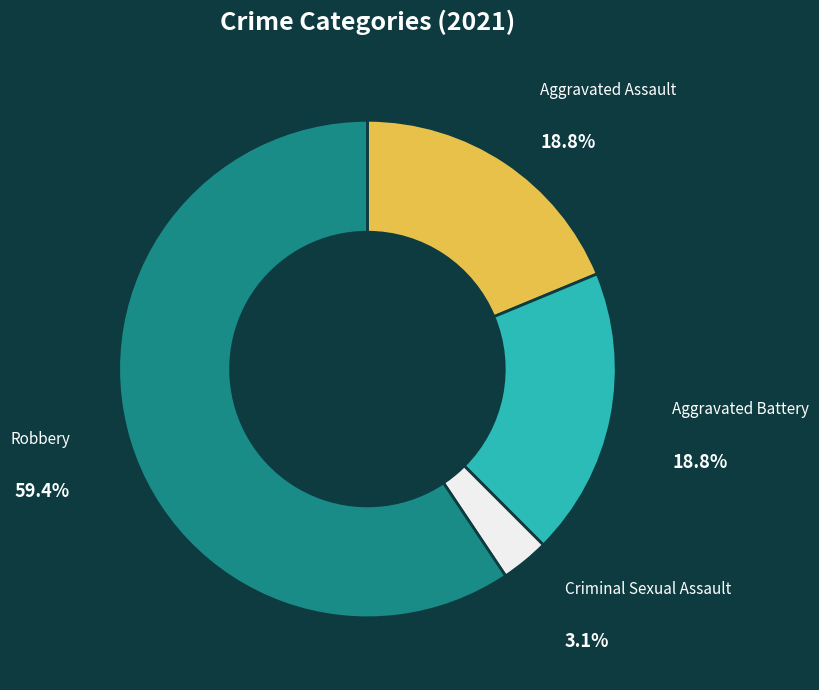

Which category has the smallest portion of the pie?

Criminal Sexual Assault